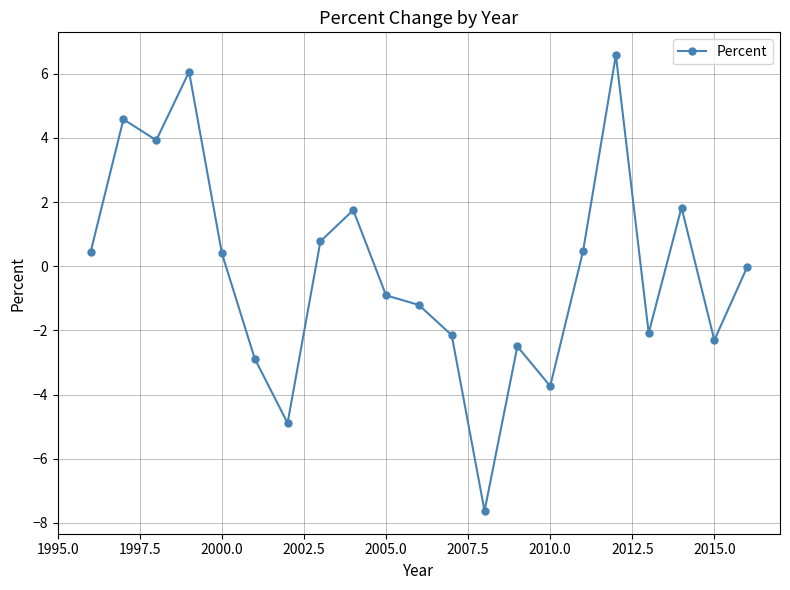

What is the minimum value shown in the chart?

-7.6